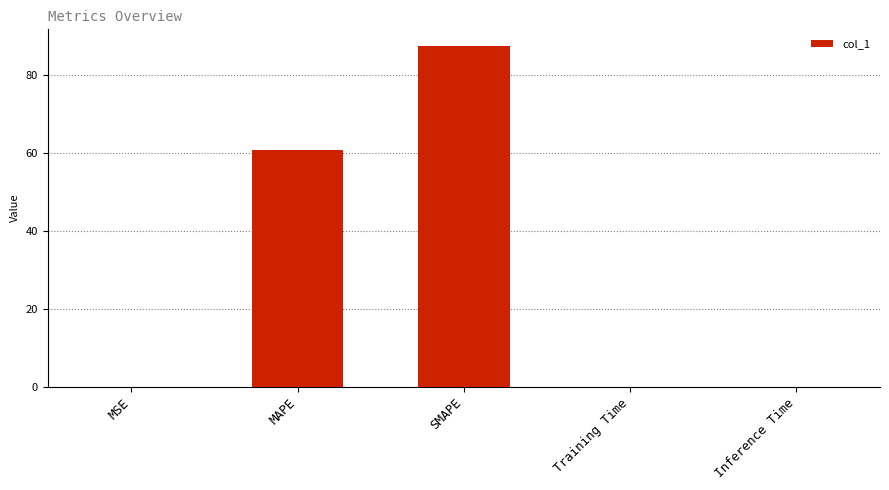

What is the average value?

29.7